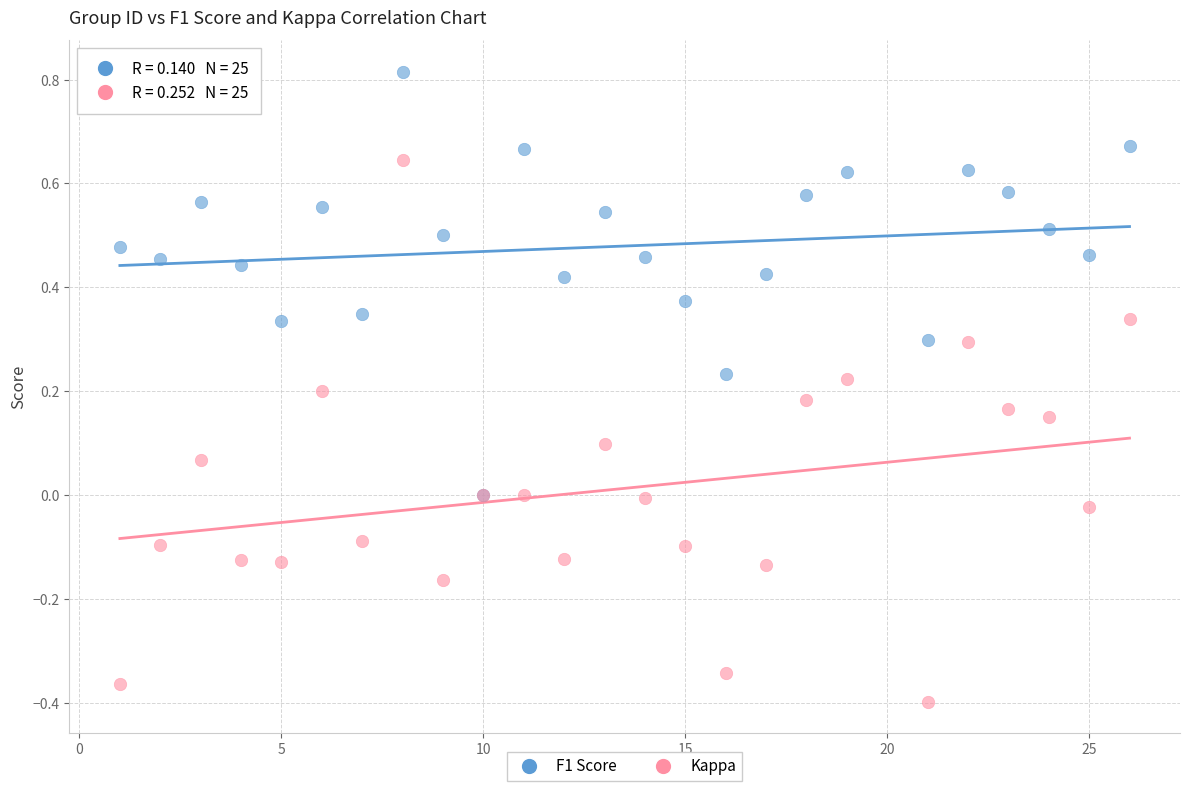

Which series reaches the minimum Y coordinate?

Kappa